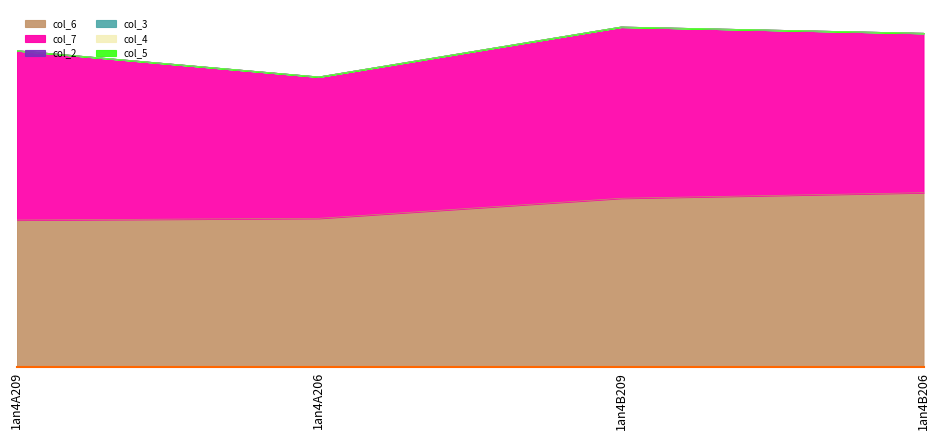

Which series has the largest total across all categories?

col_7